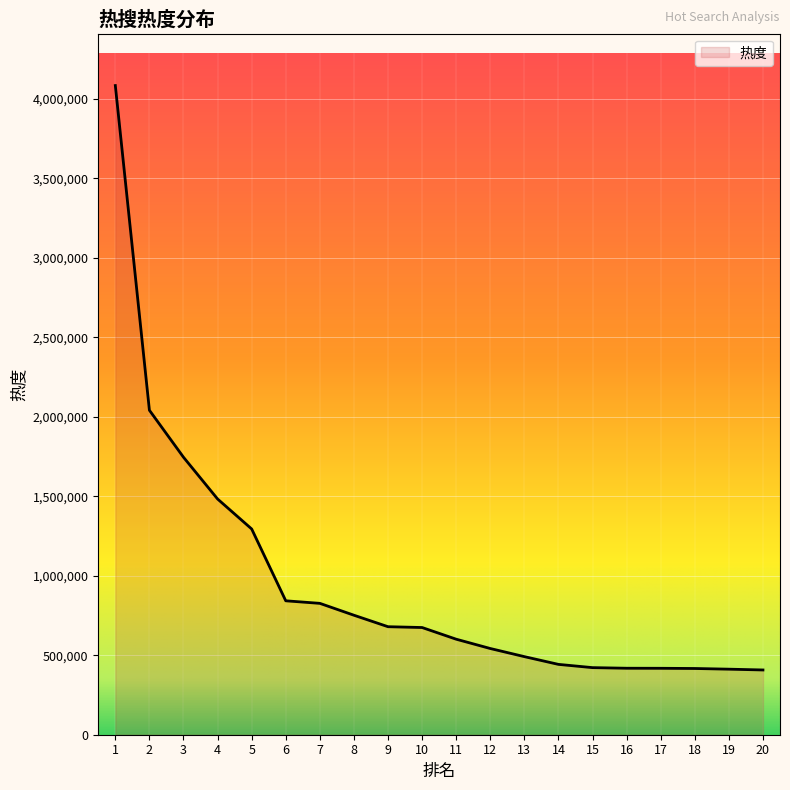

At which label is the value closest to 2244874?

2